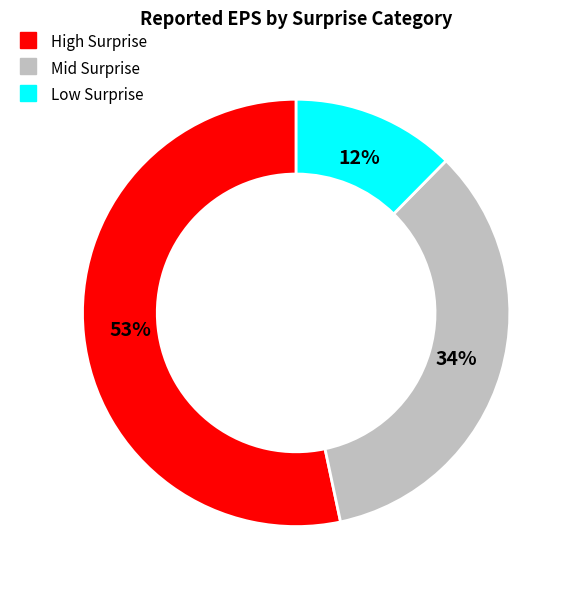

Count the number of slices in the pie.

3